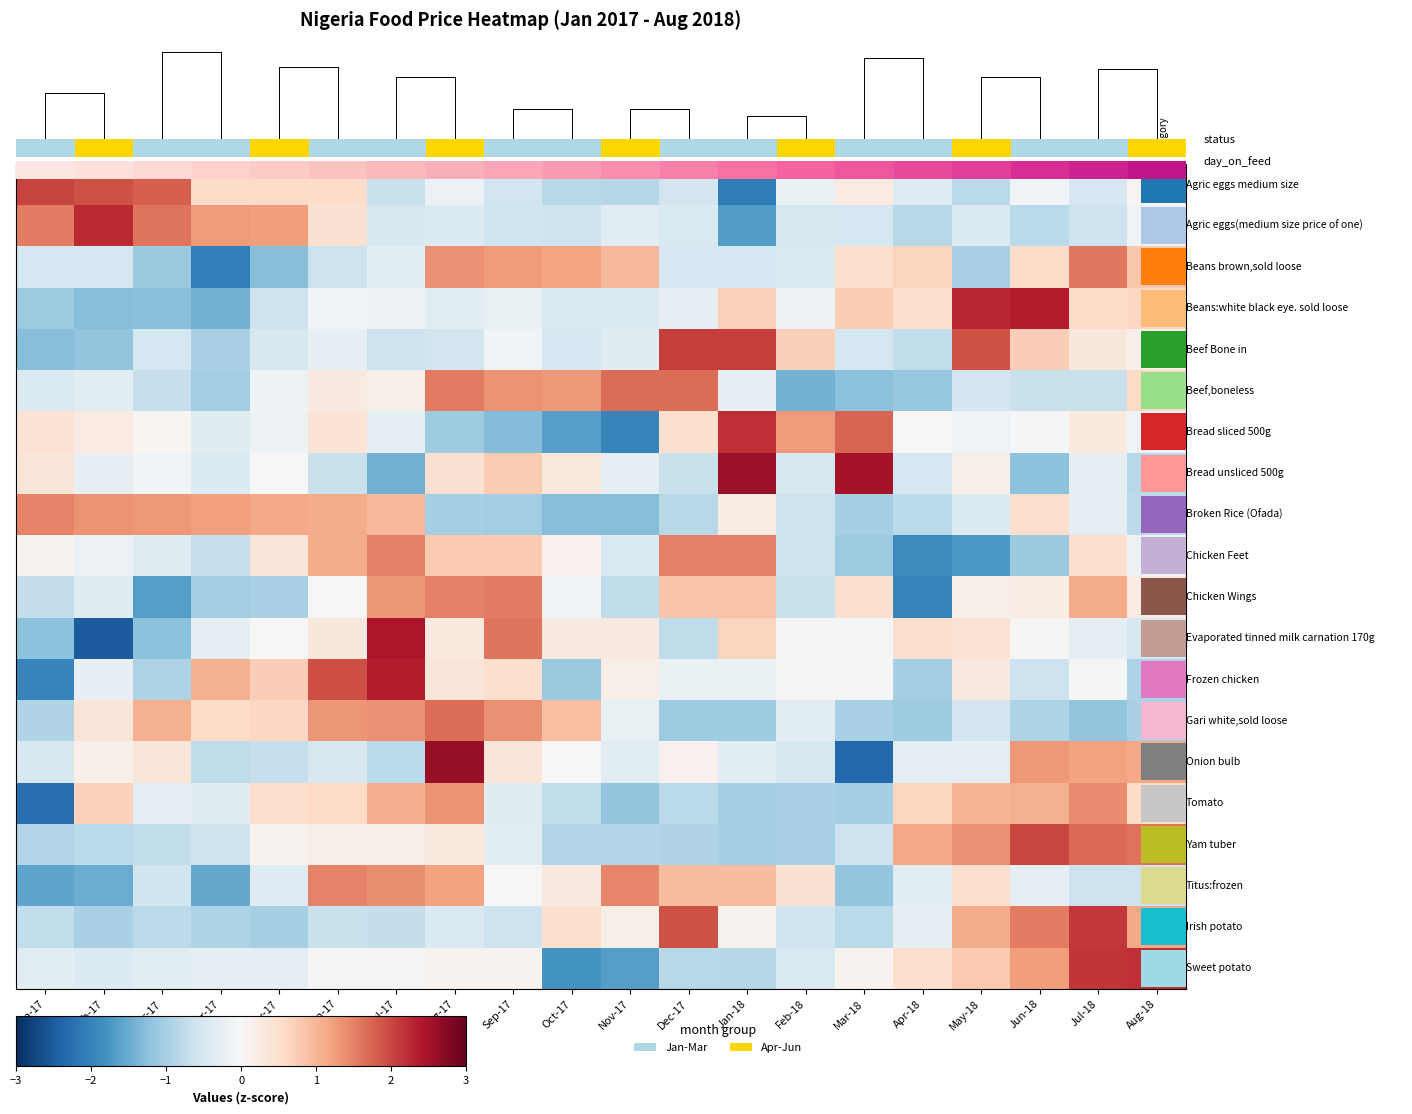

At how many categories does at least one series exceed -2?

20